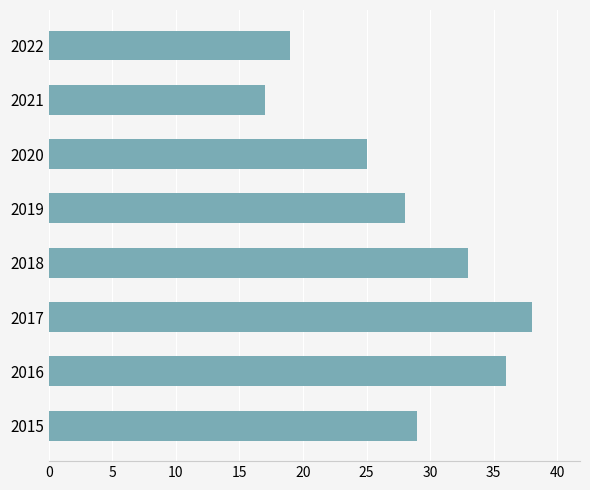

List the labels in order of value, smallest first.

2021, 2022, 2020, 2019, 2015, 2018, 2016, 2017